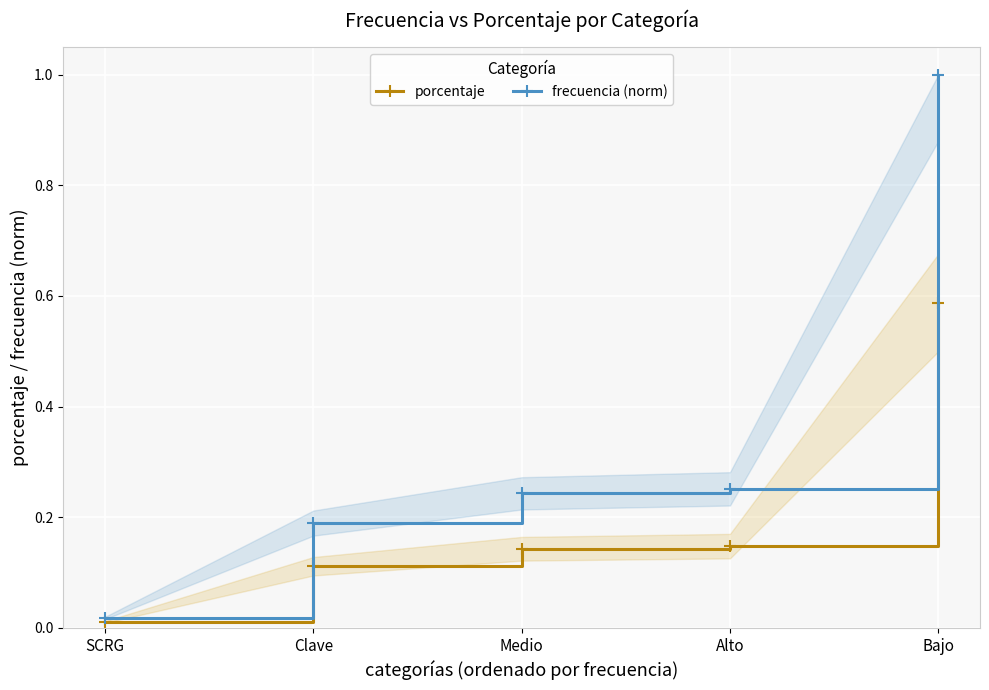

At which category is the sum across all series the highest?

Bajo